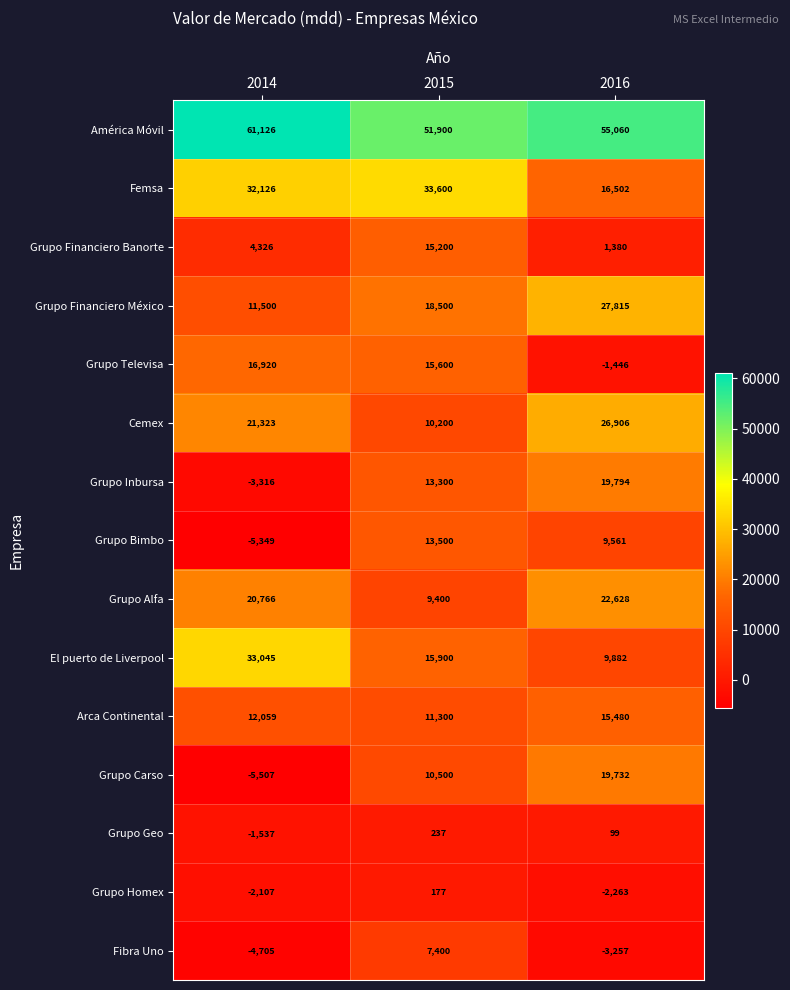

What value does the Femsa series have at 2015, to the nearest 50?

33600